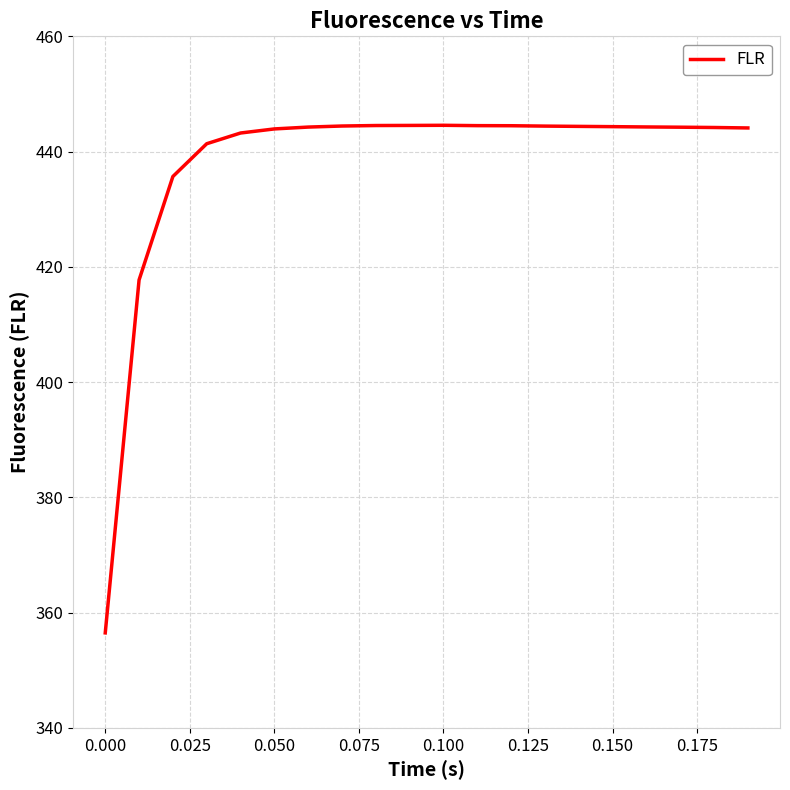

What is the greatest value displayed?

444.6